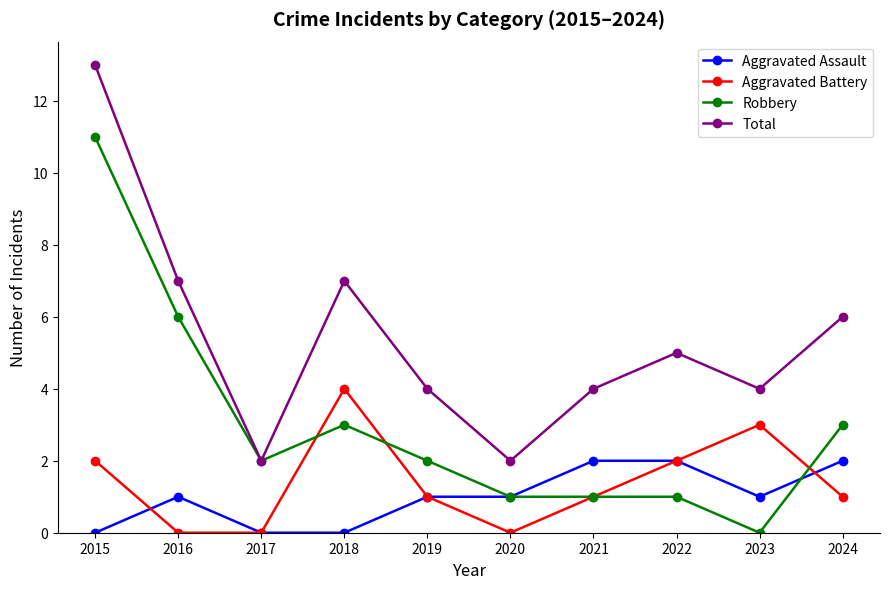

The value of Aggravated Assault at 2024 is 2. True or false?

True